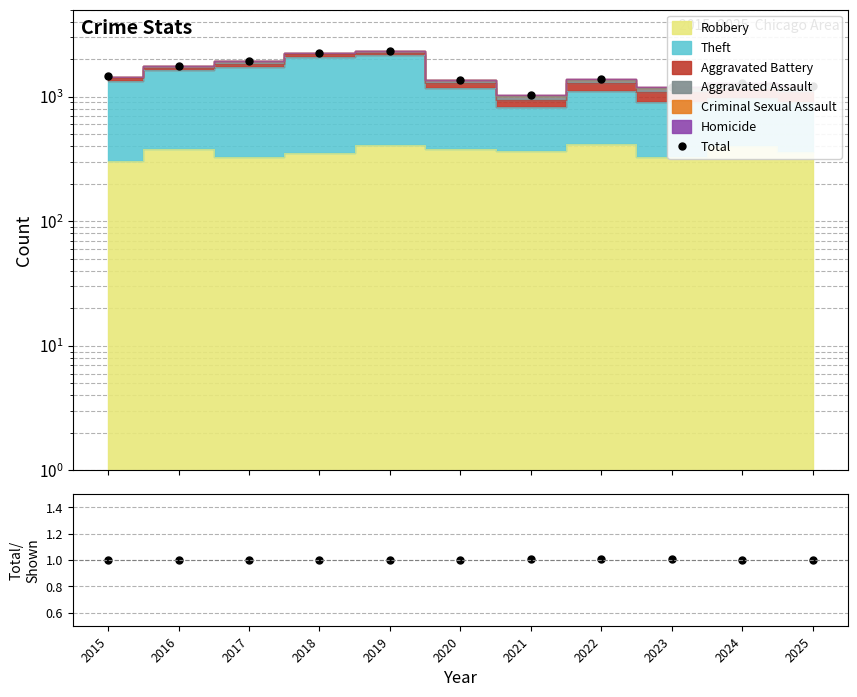

True or false: Total/Shown has more than 0 interior local peaks.

True